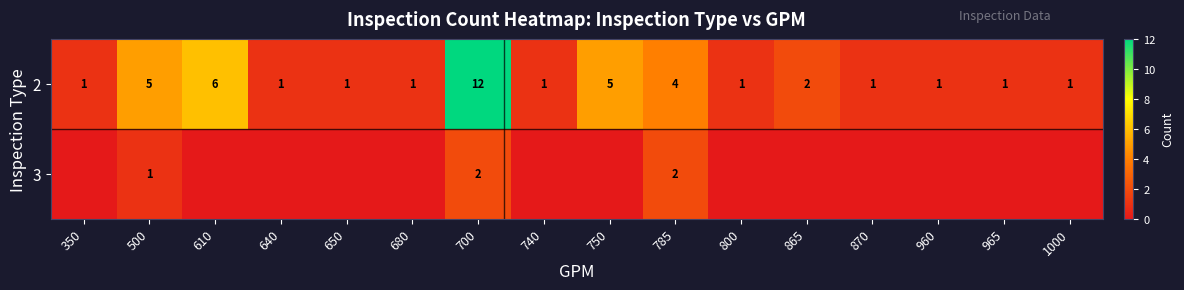

What is the sum of the 2 values at 785 and 960?

5